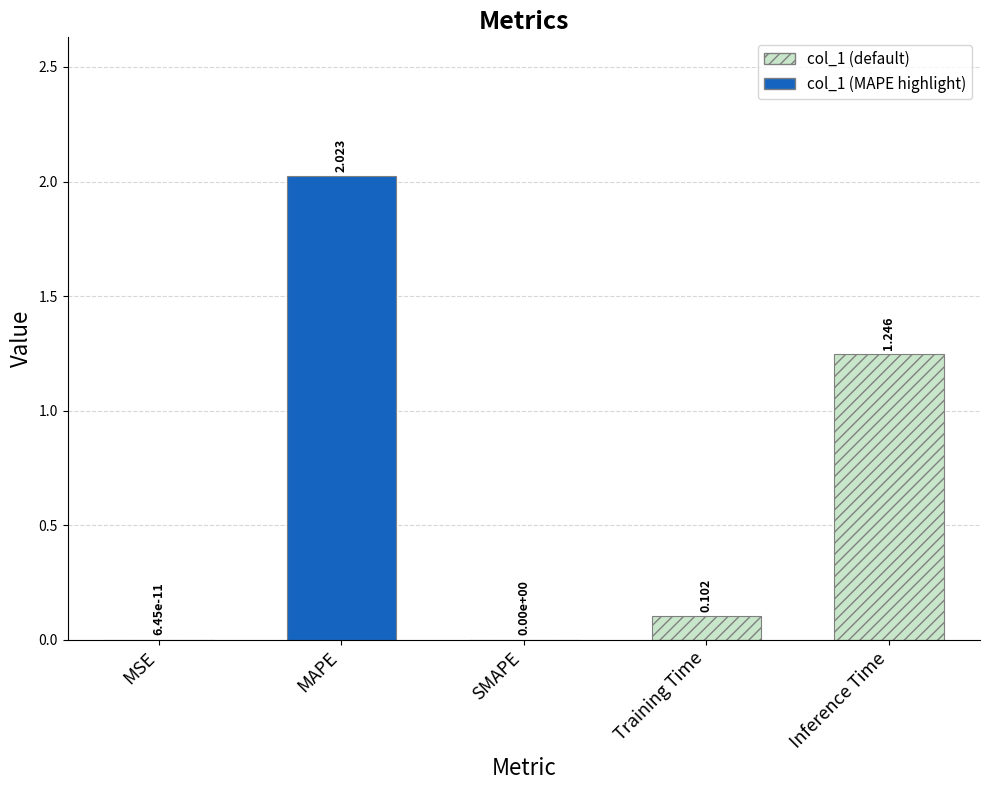

Between SMAPE and Inference Time, which is larger?

Inference Time